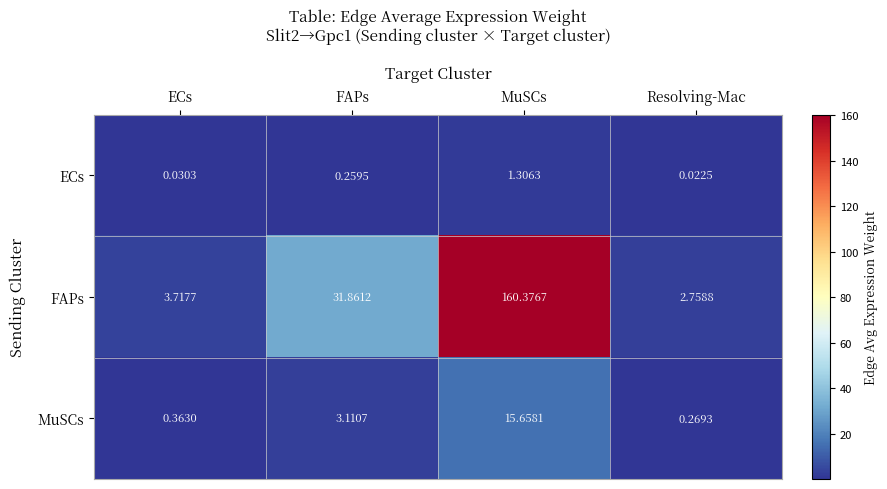

What is the spread (max minus min) of values at MuSCs?

159.1